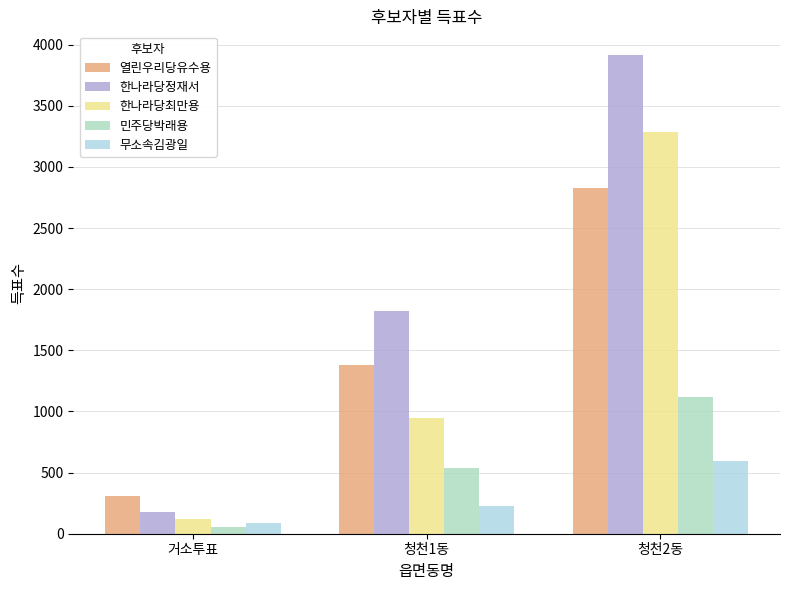

Are the bars grouped side by side (vs. stacked)?

Yes